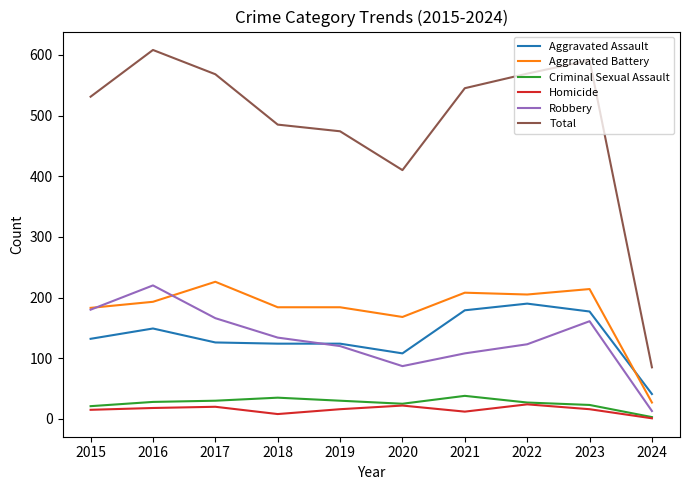

What is the sum of all Homicide values?

152